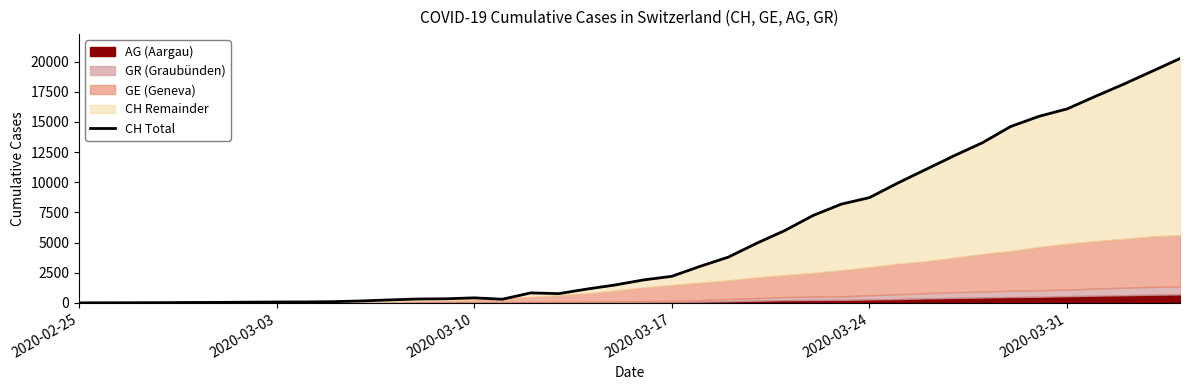

What is the difference between the maximum and minimum values?

20251